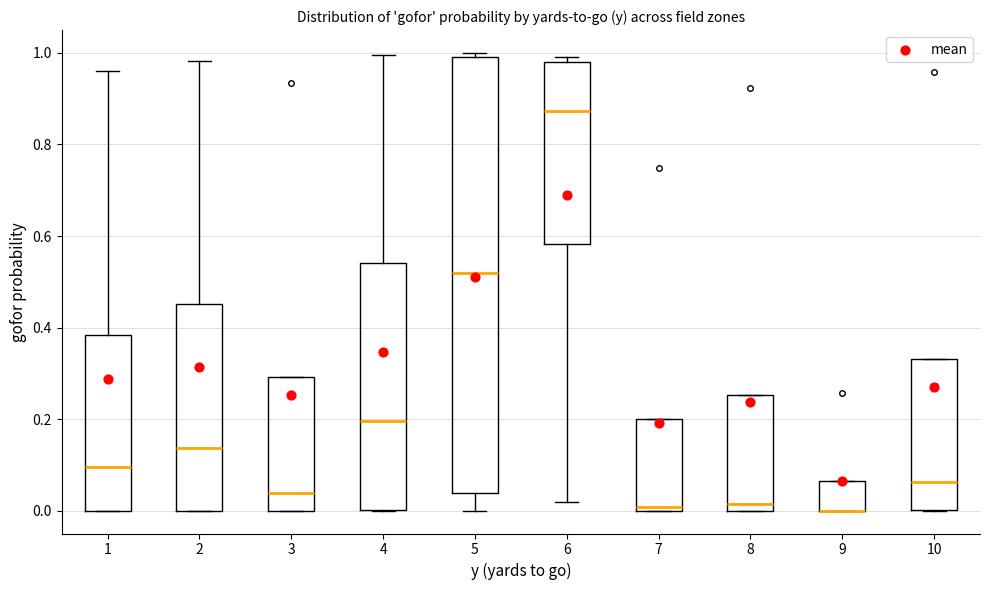

Which box is the tallest, from its lower edge to its upper edge?

5